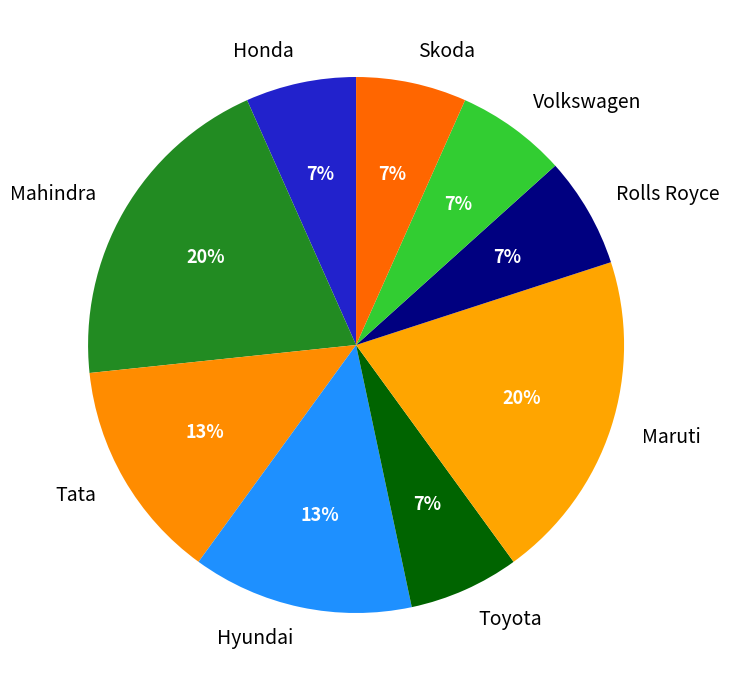

What percentage is the Volkswagen slice, to the nearest percent?

7%